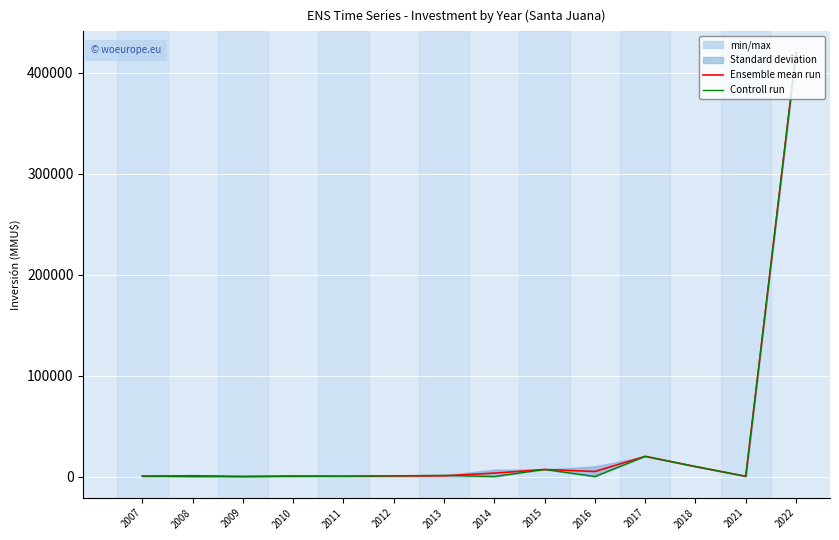

What is the total value across all series at 2011?

560.0